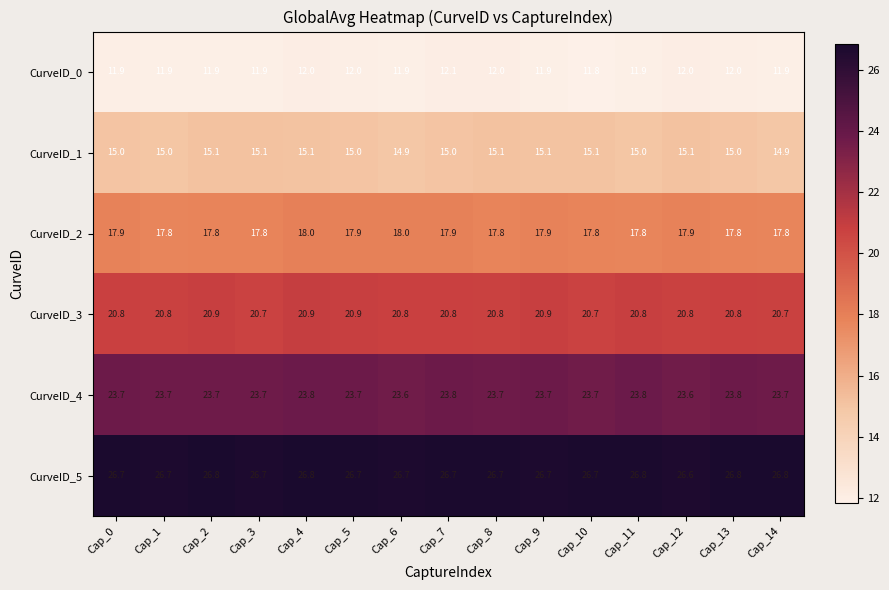

What is the sum of the CurveID_1 values at Cap_10 and Cap_2?

30.2